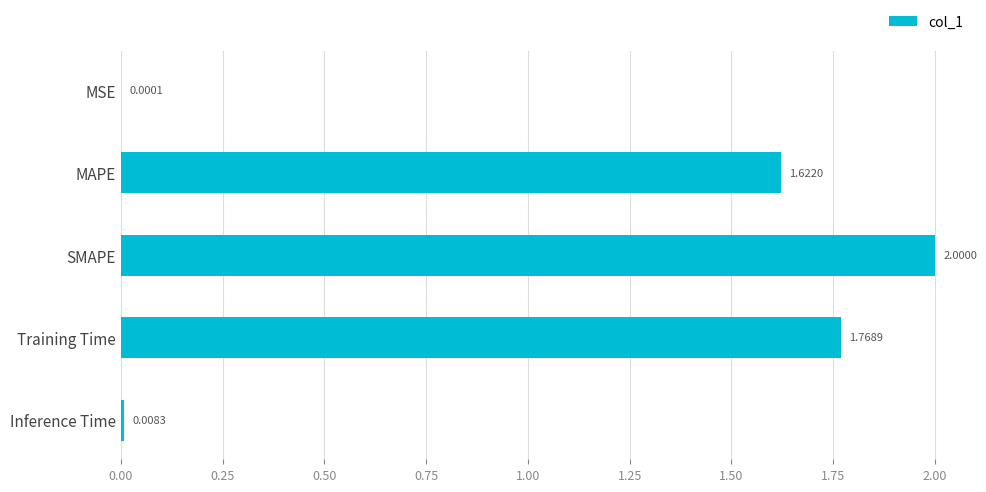

Where is the data nearest to the value 1?

MAPE